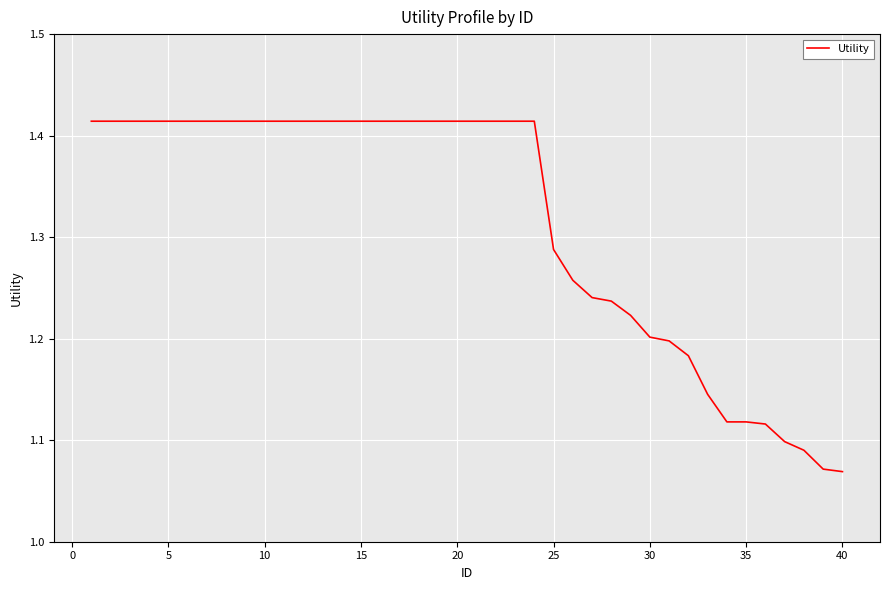

What is the difference between the maximum and minimum values?

0.3